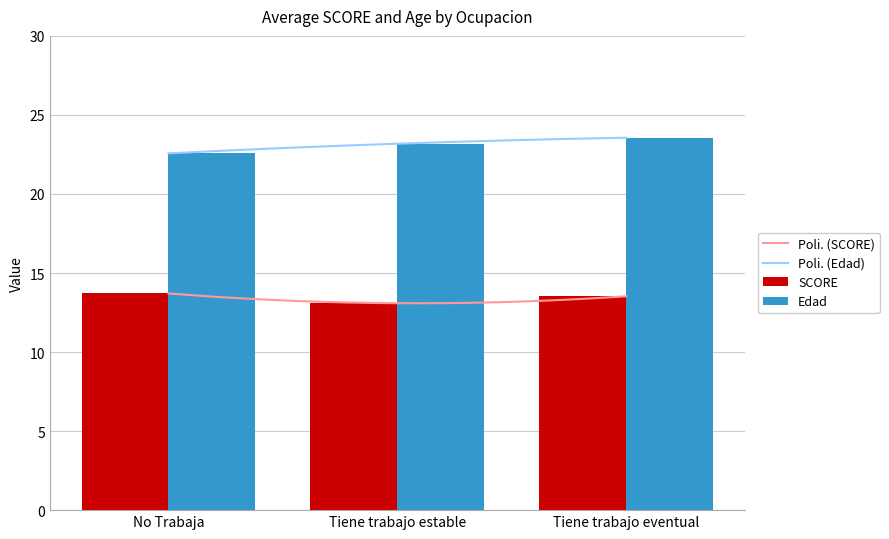

Reading left to right, what are all the values shown in this chart?

SCORE: No Trabaja=13.7	Tiene trabajo estable=13.1	Tiene trabajo eventual=13.5
Edad: No Trabaja=22.6	Tiene trabajo estable=23.2	Tiene trabajo eventual=23.6